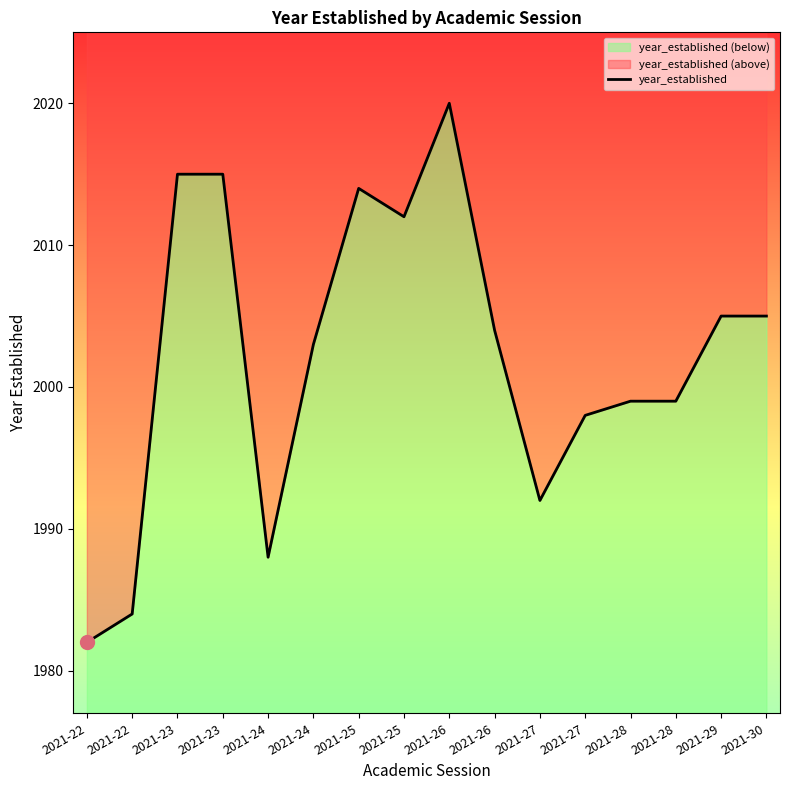

Rank the categories by value from highest to lowest.

2021-26, 2021-23, 2021-23, 2021-25, 2021-25, 2021-29, 2021-30, 2021-26, 2021-24, 2021-28, 2021-28, 2021-27, 2021-27, 2021-24, 2021-22, 2021-22